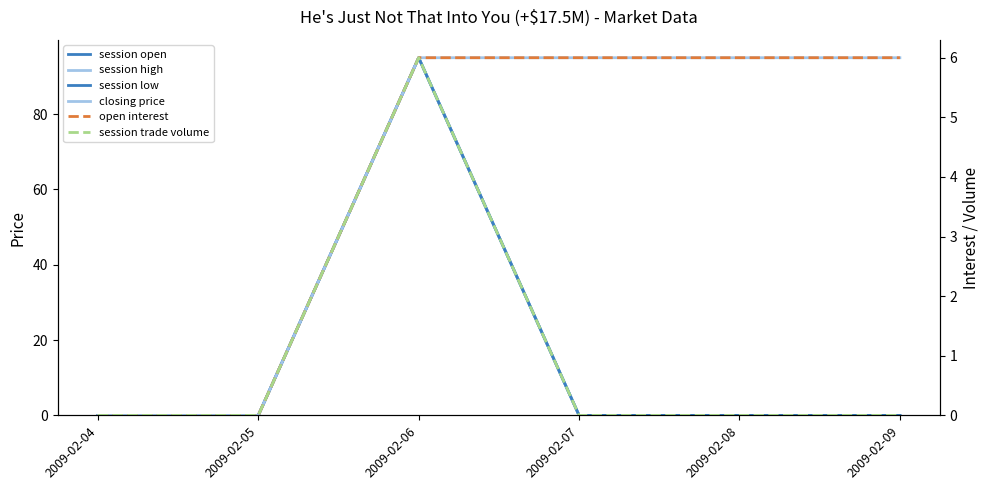

How many categories are shown in the chart?

6